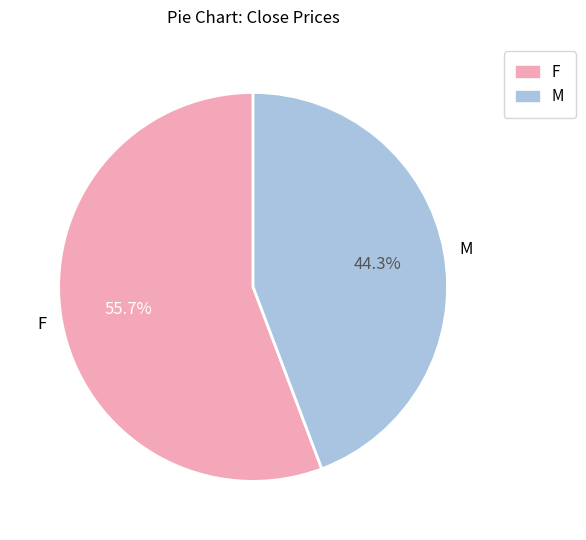

Rank the categories by value from lowest to highest.

M, F